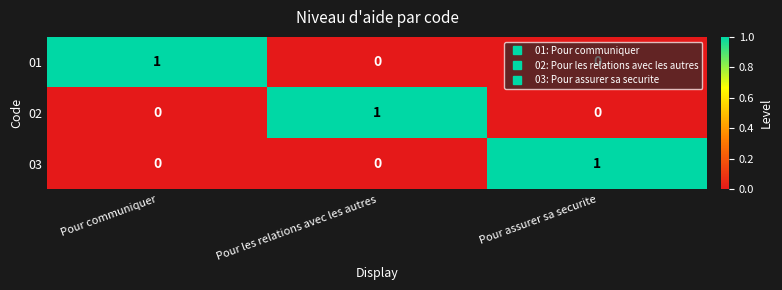

At how many categories does at least one series exceed 0?

3